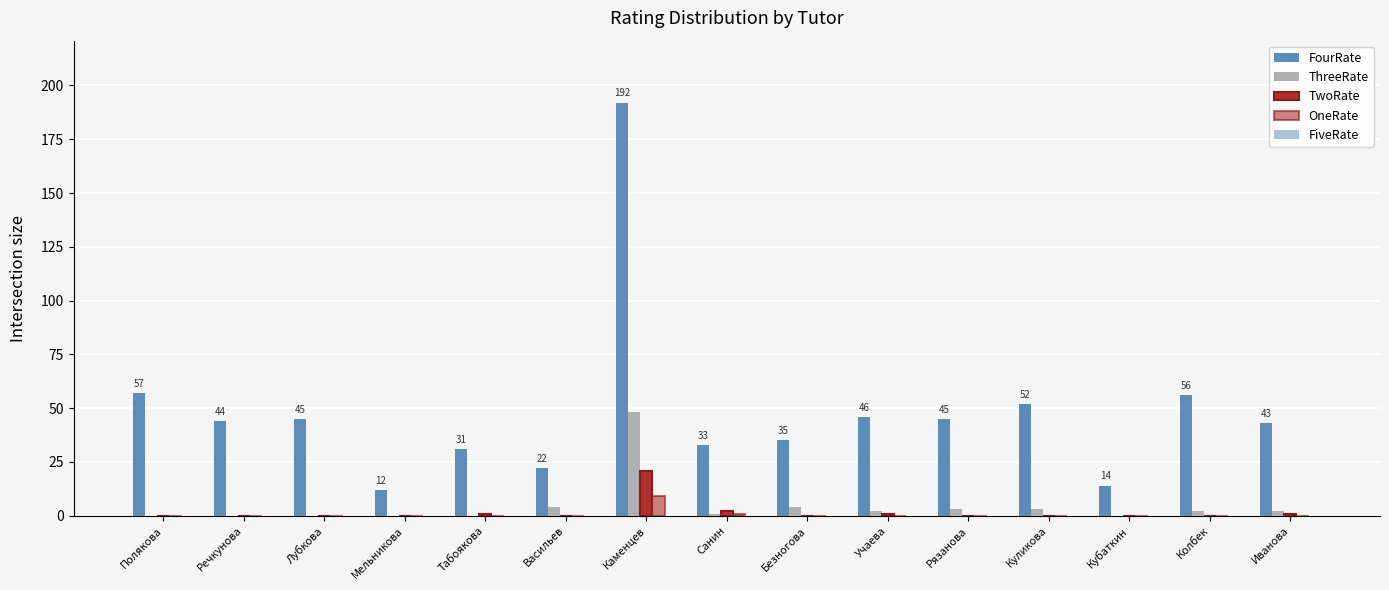

Are the bars grouped side by side (vs. stacked)?

Yes